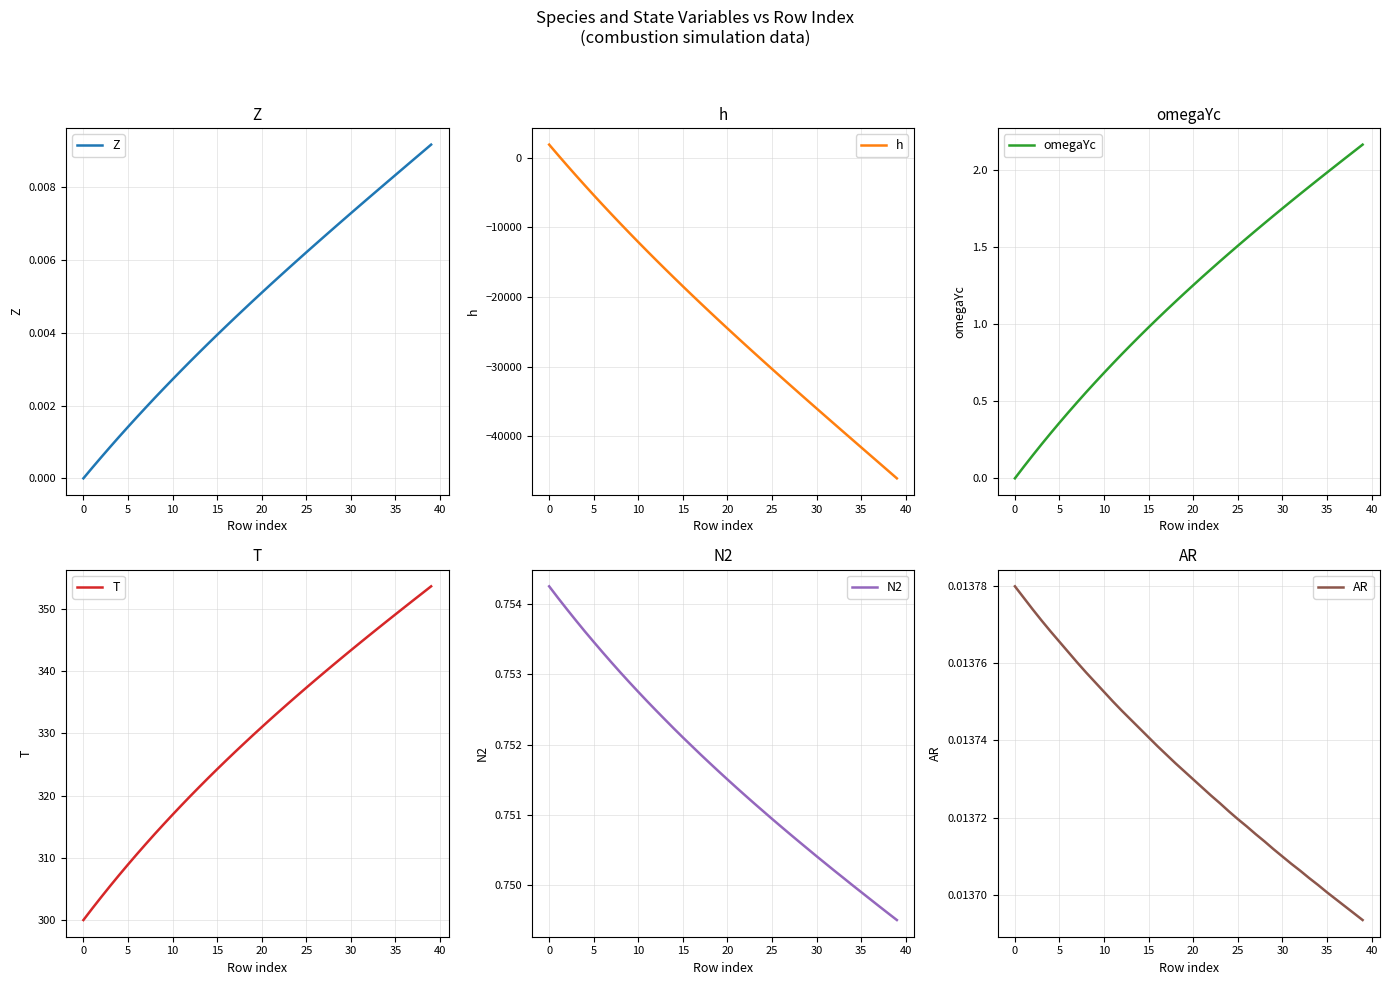

What is the difference between the highest and lowest values at 24?

29501.4